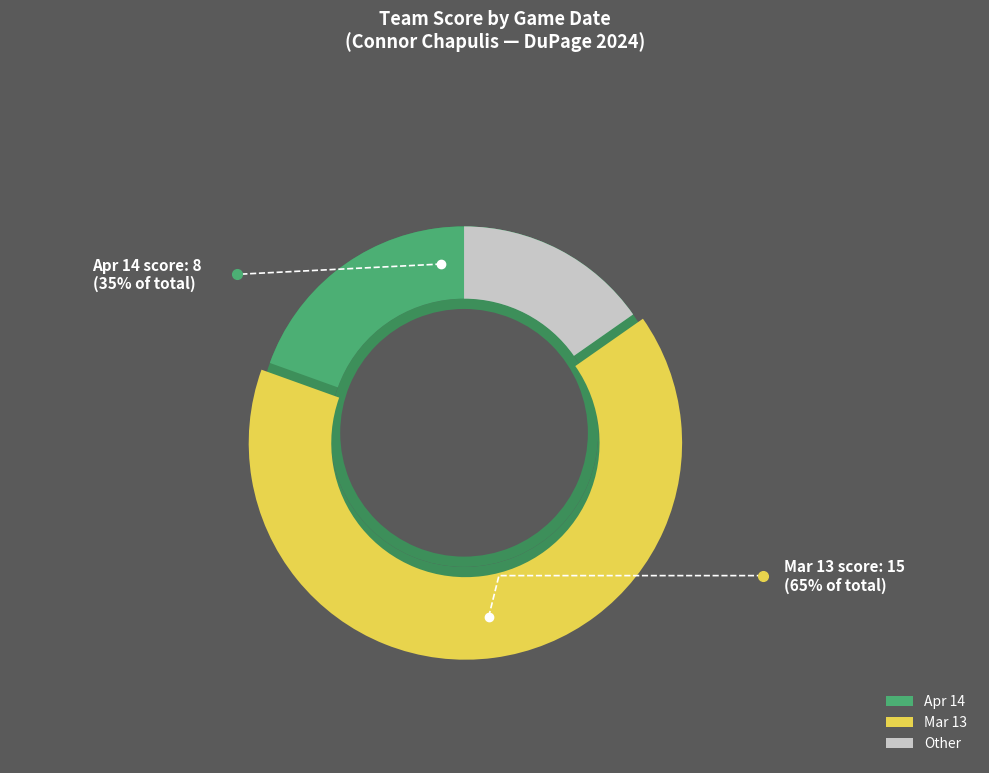

What is the change in value from Apr 14 to Mar 13?

+7